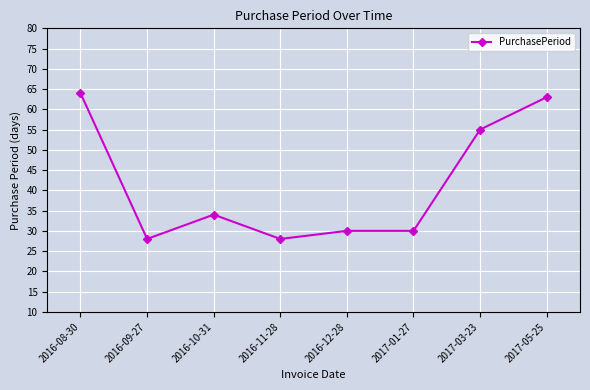

Reading left to right, what are all the values shown in this chart?

2016-08-30=64	2016-09-27=28	2016-10-31=34	2016-11-28=28	2016-12-28=30	2017-01-27=30	2017-03-23=55	2017-05-25=63